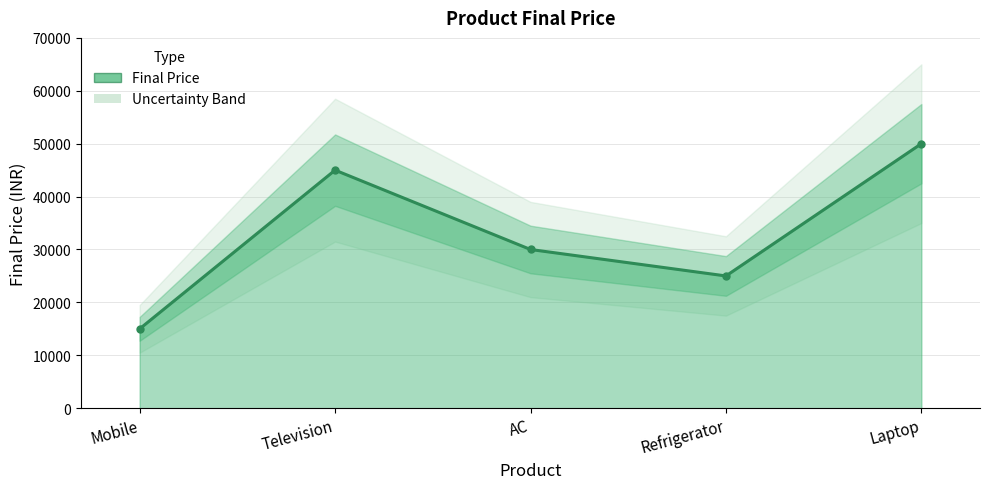

Does the chart display data point markers on the line(s)?

Yes